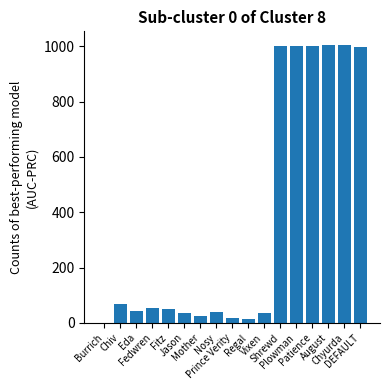

What is the maximum value shown in the chart?

1004